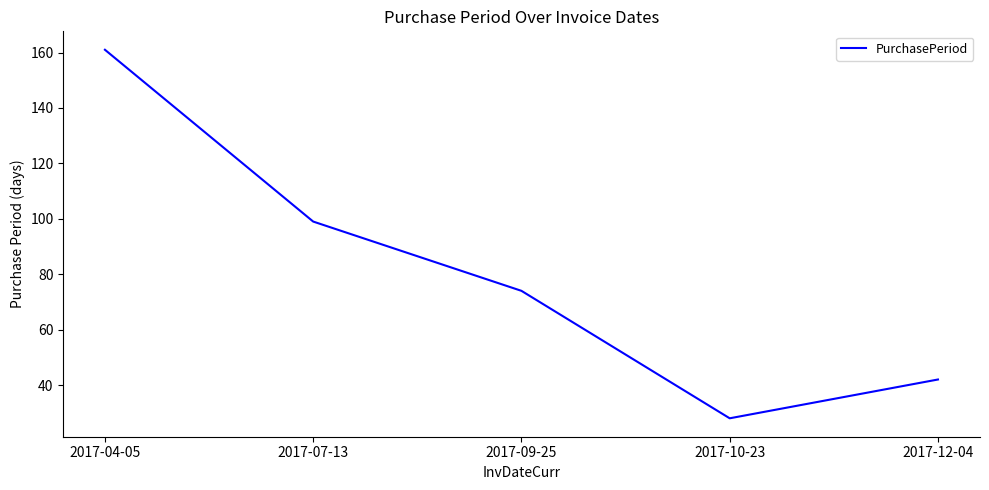

What is the difference between the second highest and minimum values?

71